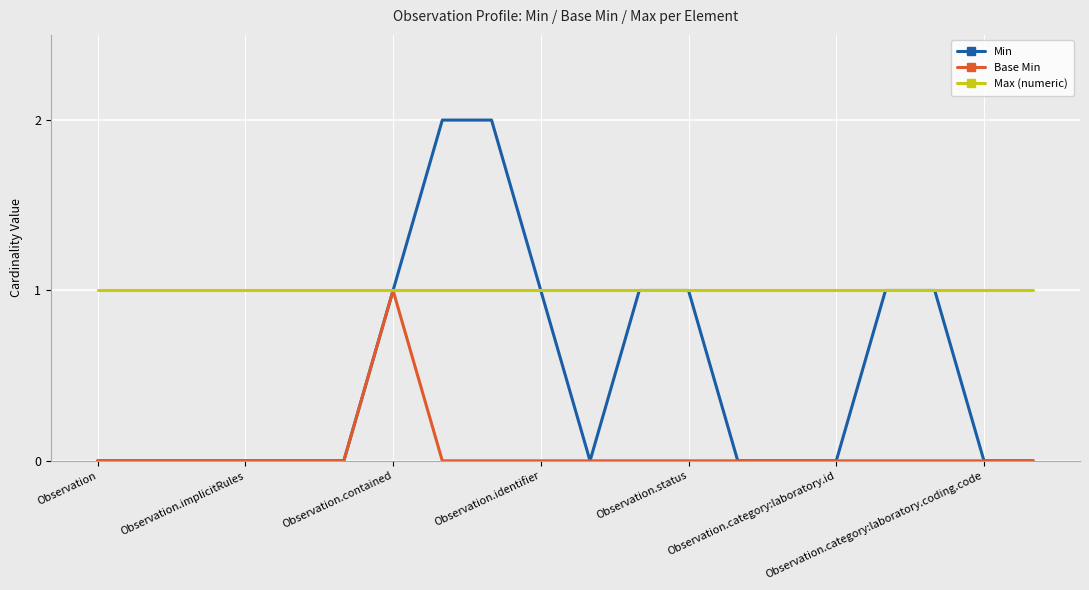

What is the average value of the Max (numeric) series?

1